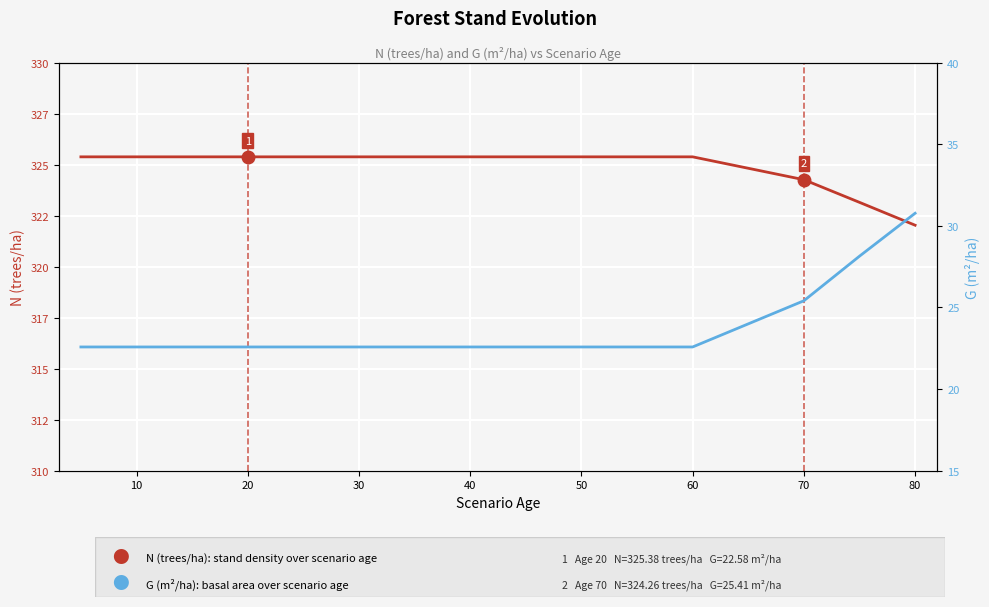

True or false: N (trees/ha) and G (m²/ha) cross at least once.

False